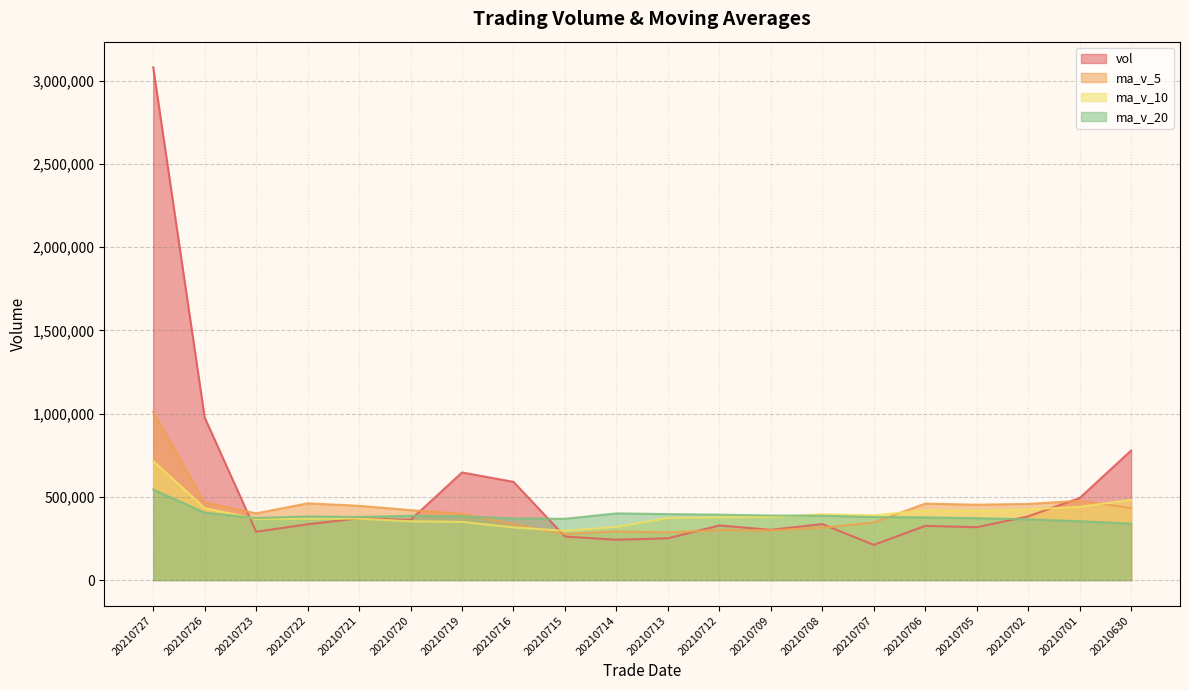

What is the difference between the highest and lowest values at 20210707?

177624.1